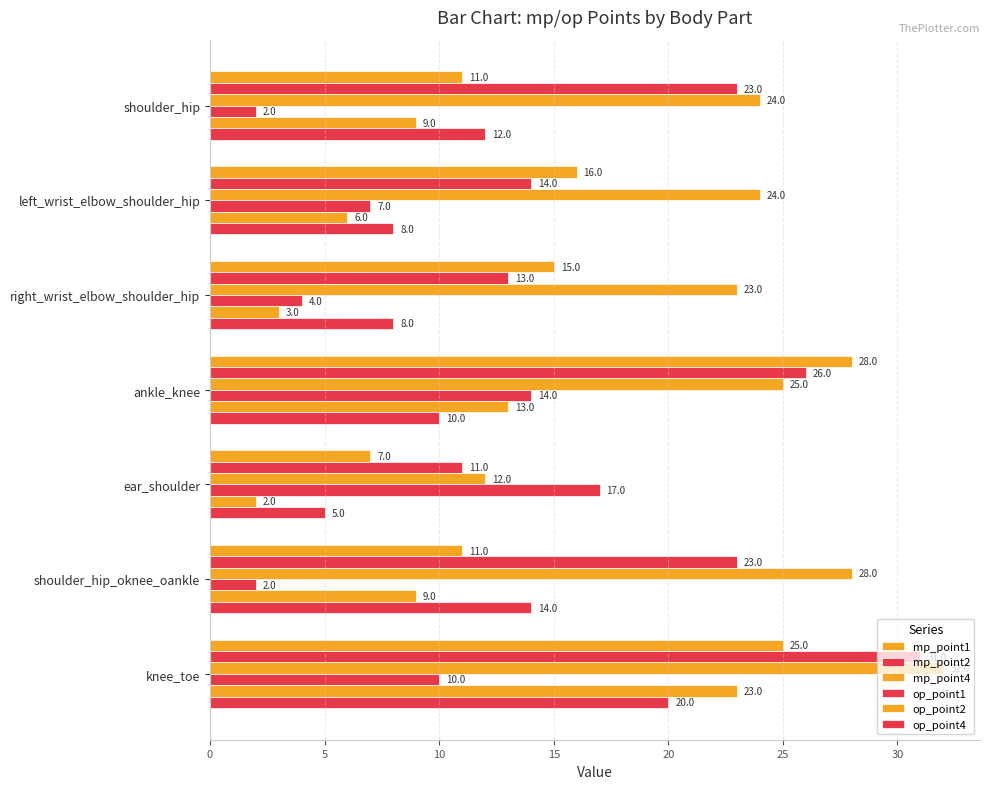

What is the difference between the maximum and second lowest values in the op_point2 series?

20